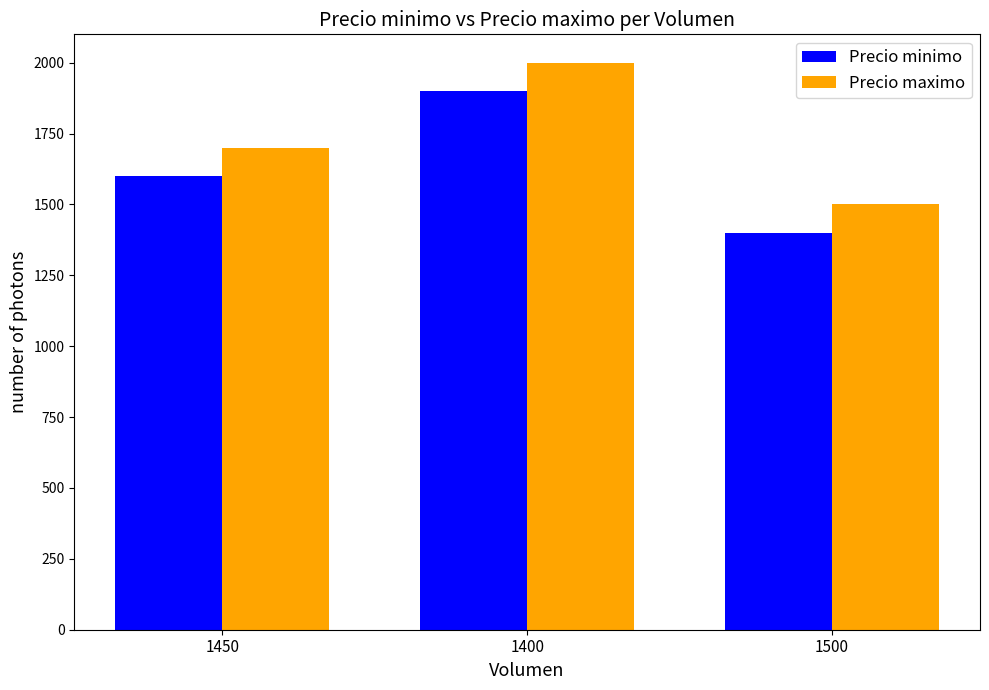

Is it true that Precio minimo equals 2584 at 1400?

False